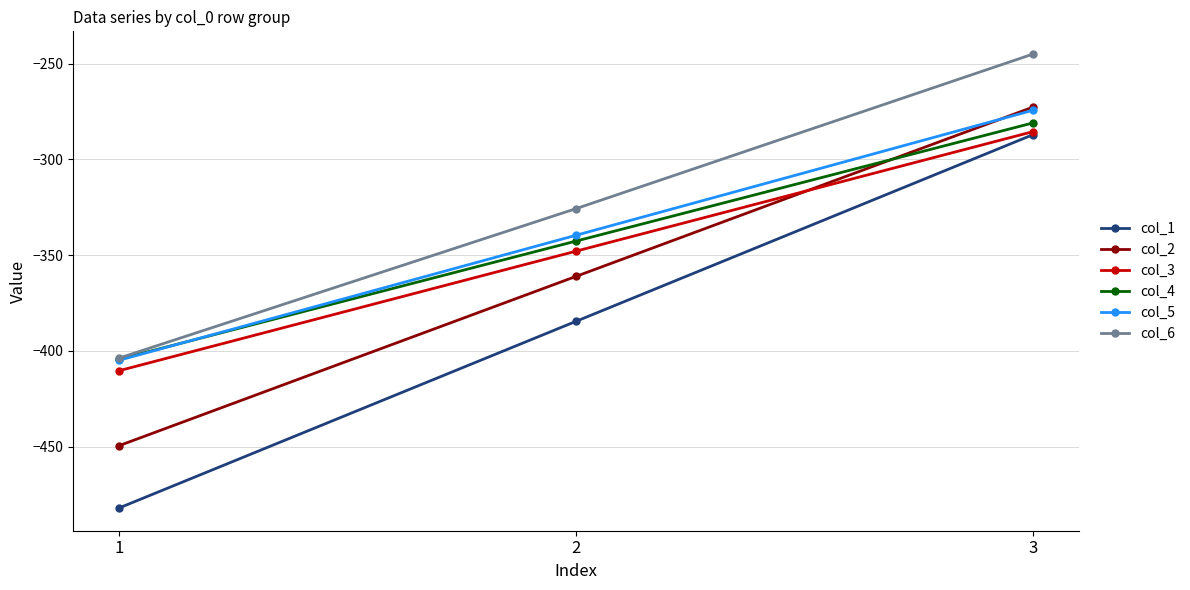

Reading left to right, extract all data points from this chart.

col_1: -482.0	-384.6	-287.1
col_2: -449.5	-361.1	-272.7
col_3: -410.3	-347.9	-285.5
col_4: -404.4	-342.7	-281.0
col_5: -404.9	-339.6	-274.4
col_6: -403.8	-325.7	-245.0